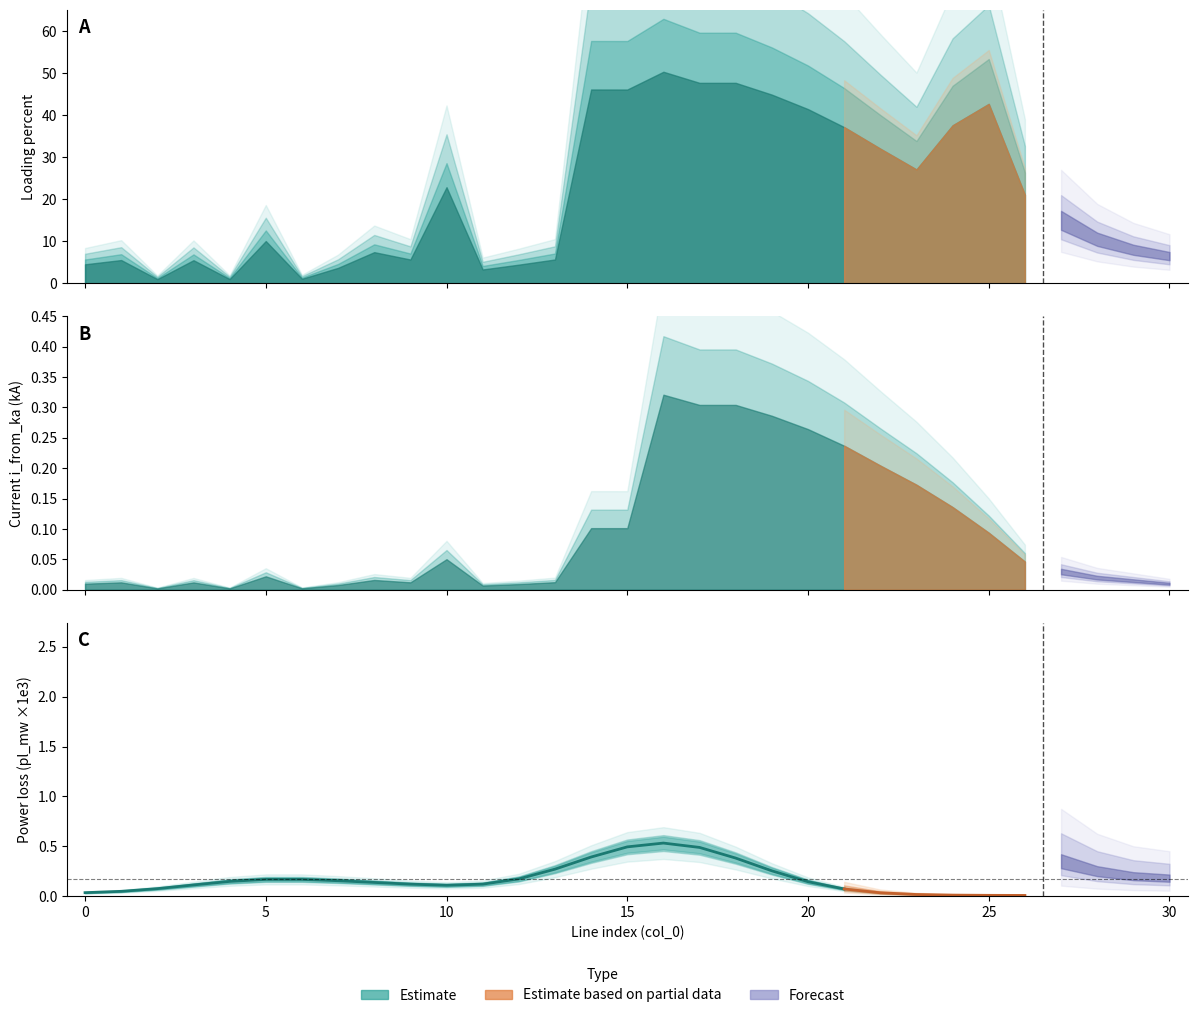

What is the average value?

0.2